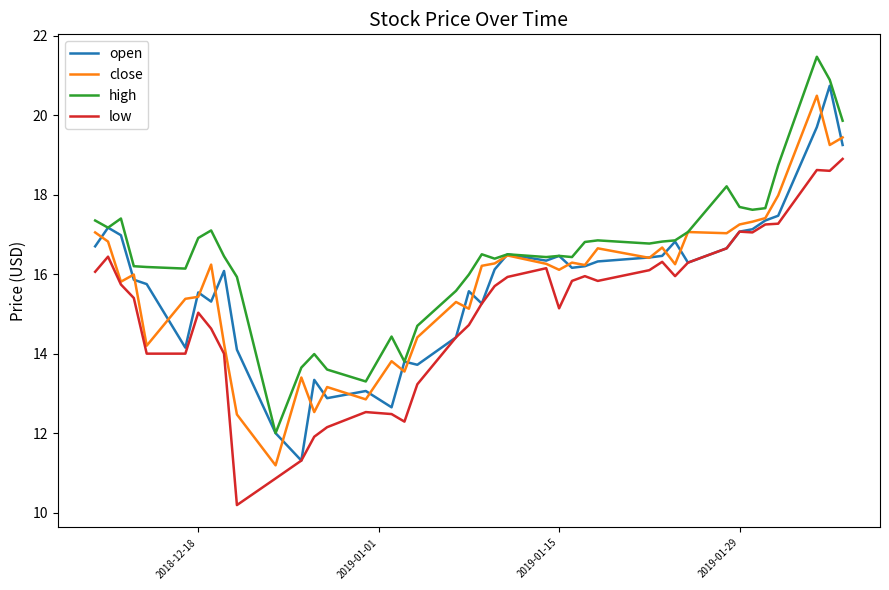

What is the minimum value for high?

12.0